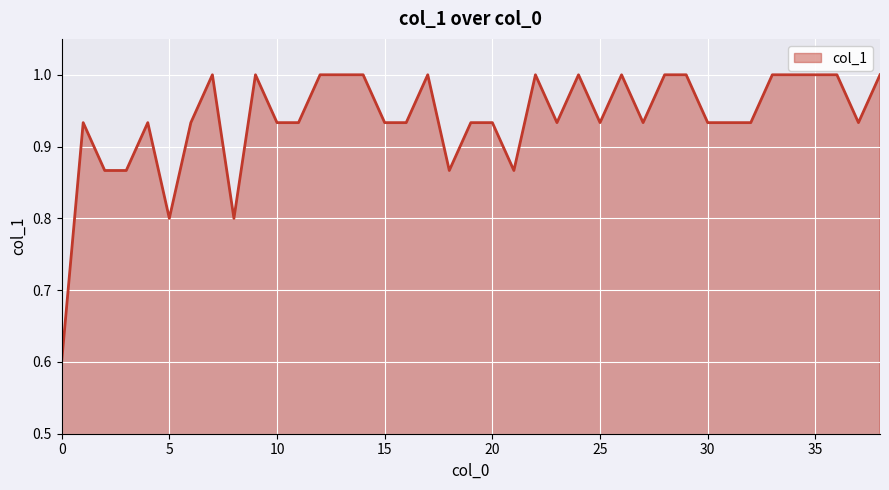

What is the minimum value shown in the chart?

0.6